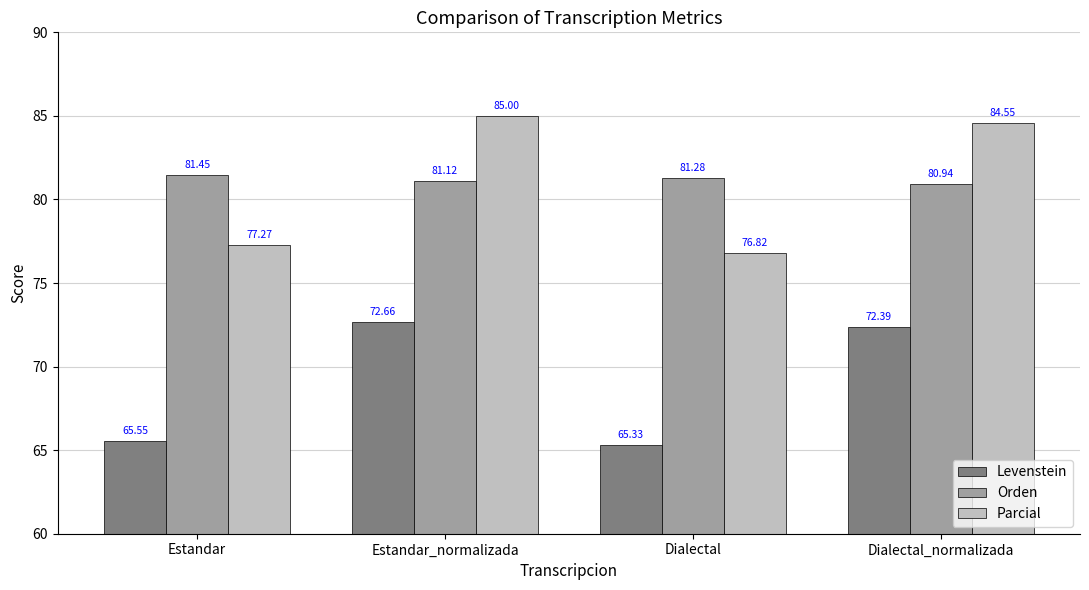

What is the average value of the Levenstein series?

69.0